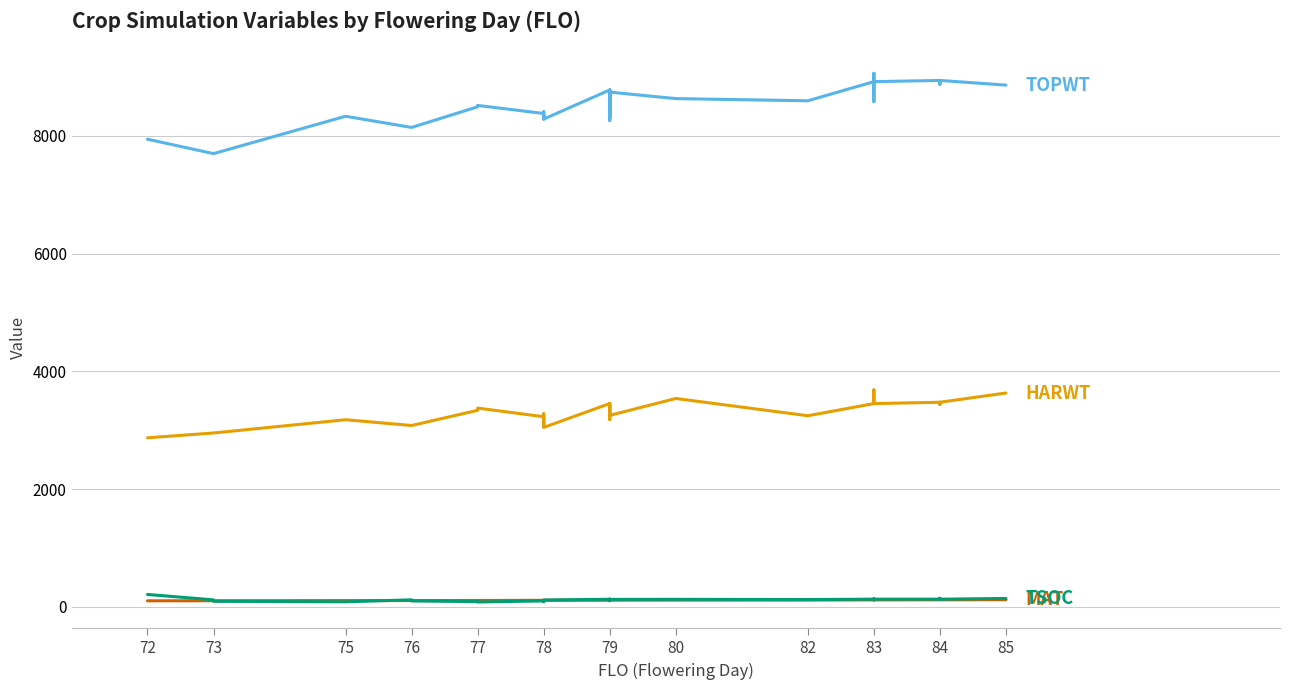

Reading right to left, transcribe all the data shown in this chart.

TOPWT: 8864	8944	8880	8944	8923	9065	8585	8923	8598	8635	8745	8262	8782	8560	8310	8745	8313	8560	8560	8782	8287	8309	8411	8290	8382	8519	8496	8145	8145	8335	7700	7700	7945
HARWT: 3632	3475	3435	3475	3452	3684	3458	3452	3246	3539	3252	3182	3453	3375	3238	3252	3238	3375	3375	3453	3047	3103	3279	3064	3229	3376	3338	3080	3080	3178	2953	2953	2871
MAT: 120	118	118	118	116	116	118	116	114	113	112	110	111	112	109	112	110	112	112	111	109	107	108	109	109	107	107	105	105	105	102	102	101
TSOC: 141	128	144	129	129	131	134	129	122	126	125	103	126	123	117	127	116	125	127	127	115	107	101	88	99	81	87	99	118	84	93	117	209